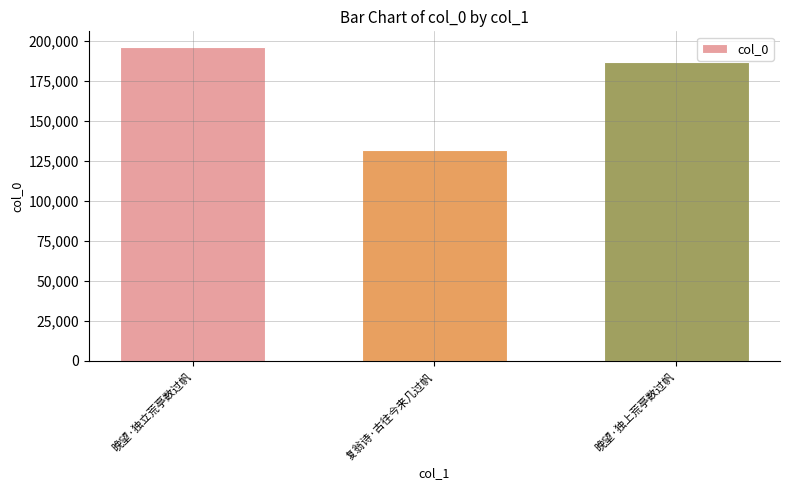

Approximately how many times larger is the value at 复翁诗·古往今来几过帆 compared to 晚望·独立荒亭数过帆?

0.7